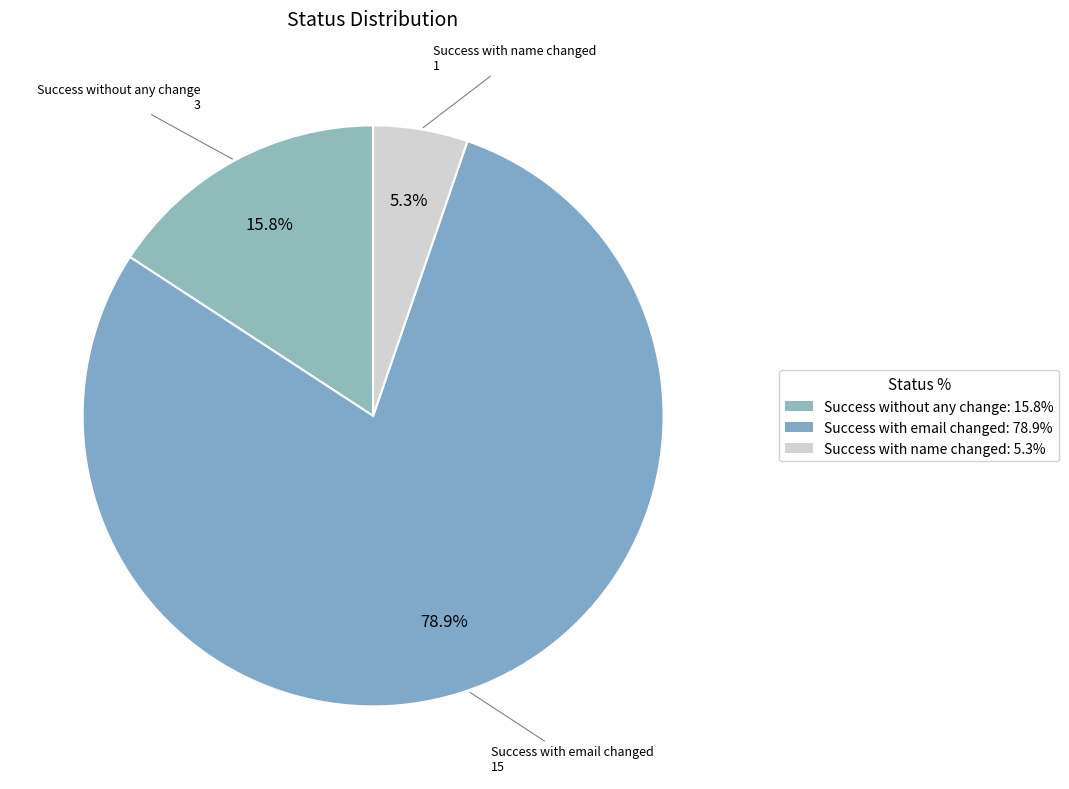

Rank the categories by value from highest to lowest.

Success with email changed, Success without any change, Success with name changed